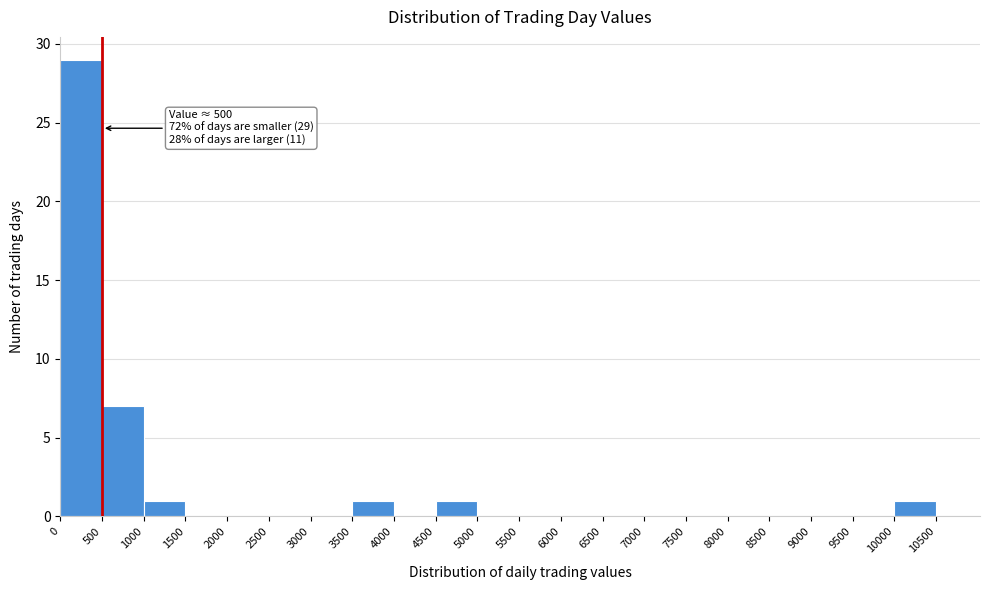

Which range on the x-axis has the tallest bar?

0 to 500